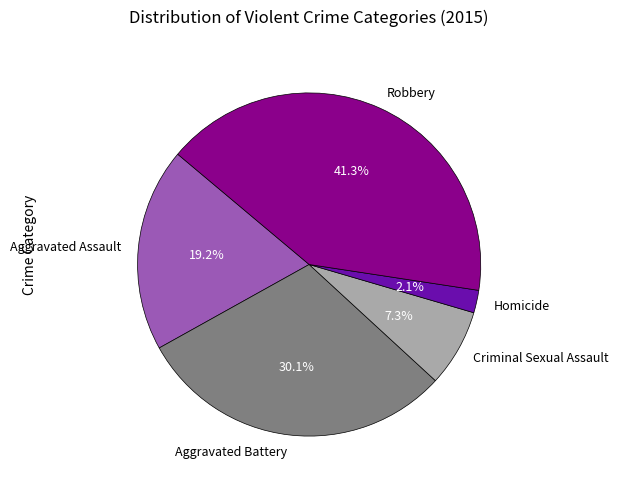

What percentage is the Robbery slice, to the nearest percent?

41%